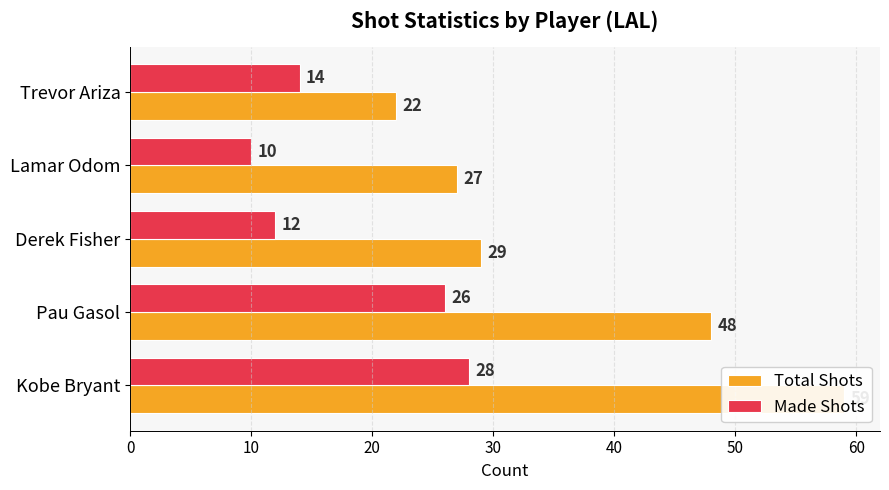

The Total Shots series shows 18 at Lamar Odom. True or false?

False